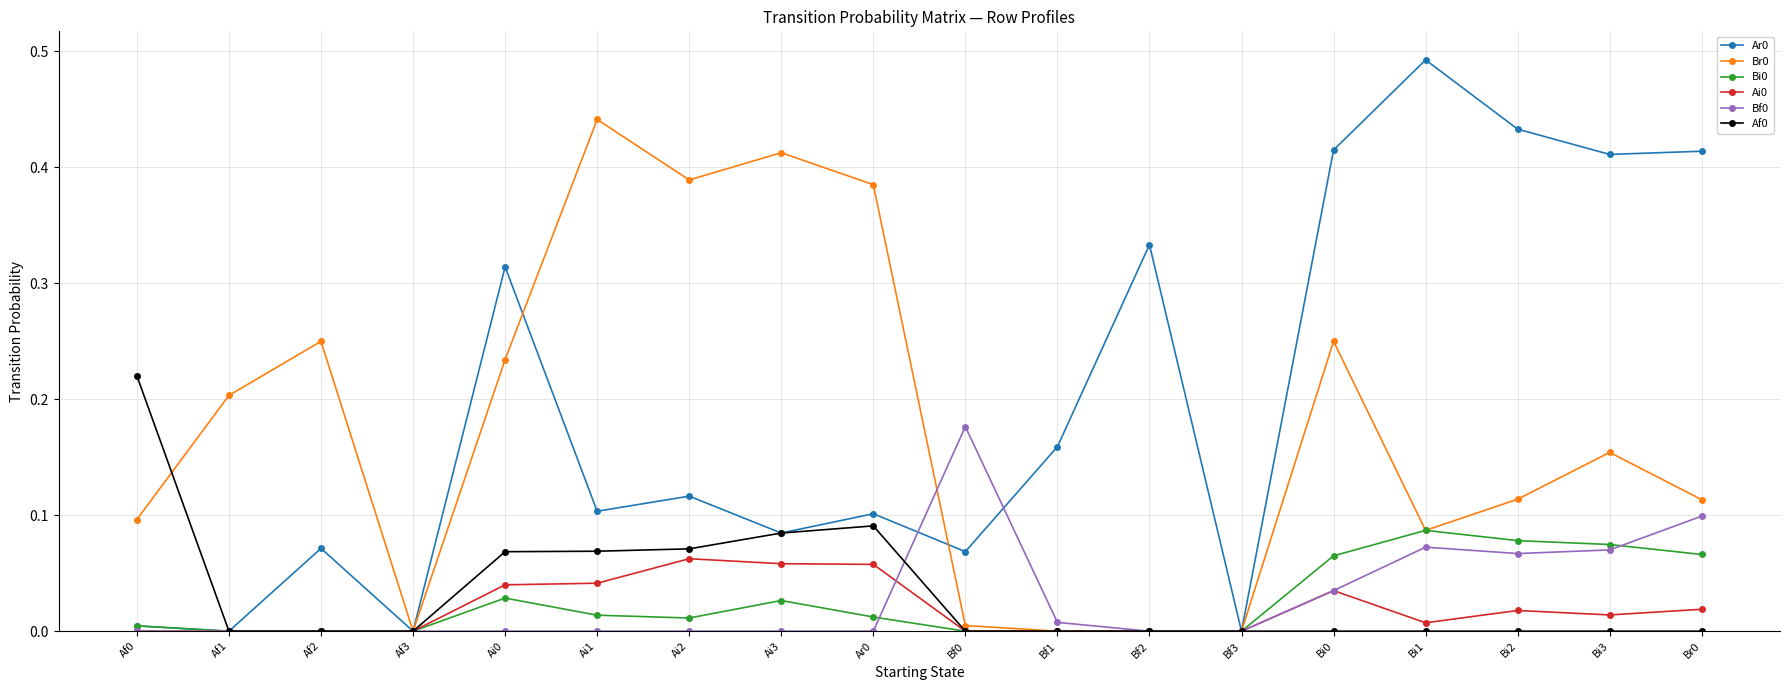

What position from the left is Af1?

2